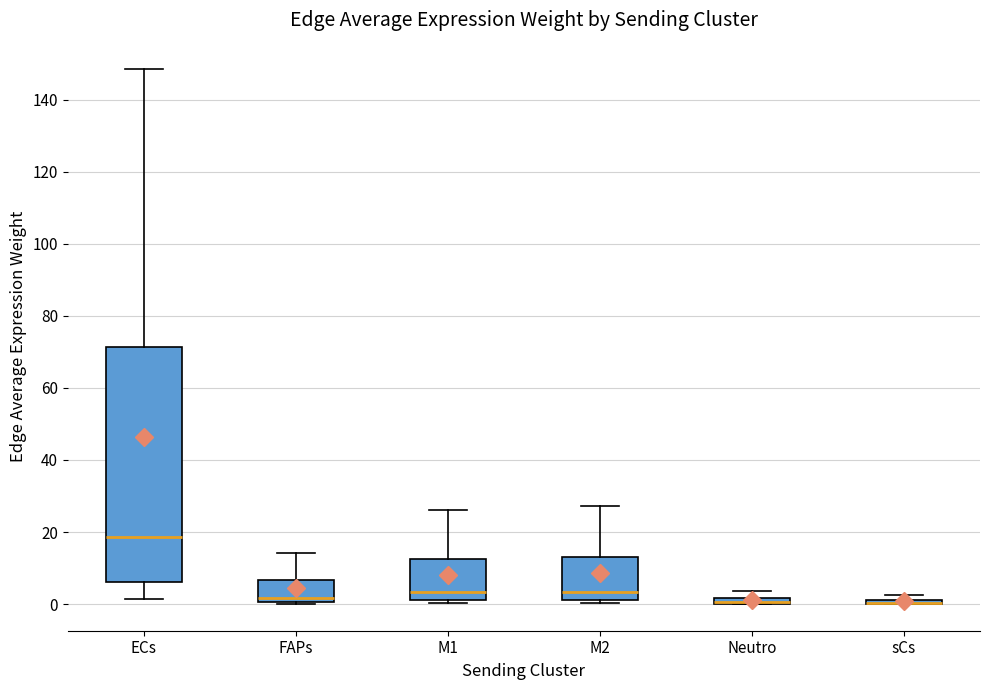

Where is the upper edge of the box for sCs on the y-axis? The values are not printed on the chart, so give them approximately, as read against the axis.

2